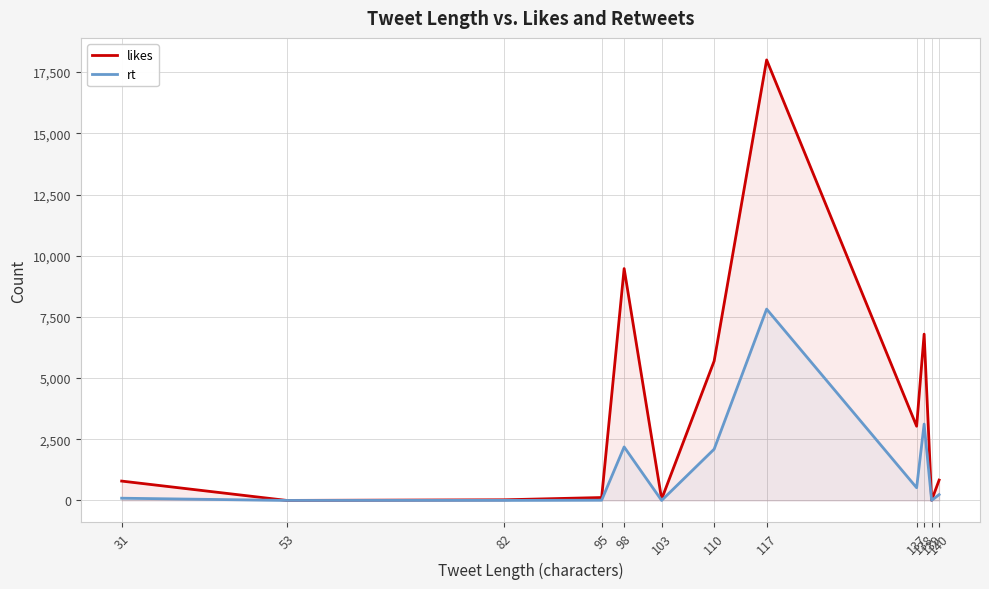

What is the difference between the highest and lowest values at 53?

1